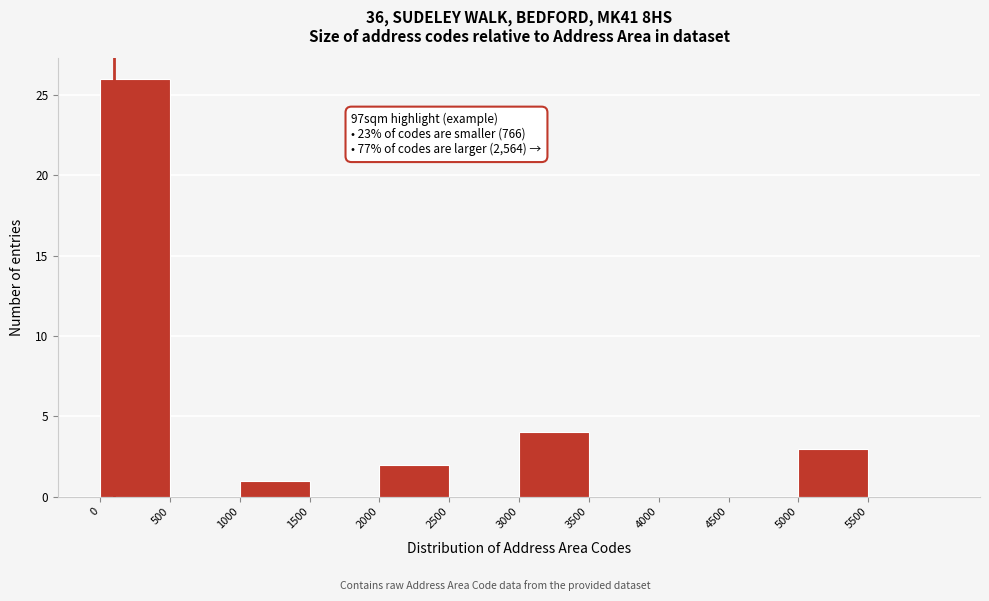

Over which range of the x-axis is the bar tallest?

0 to 500